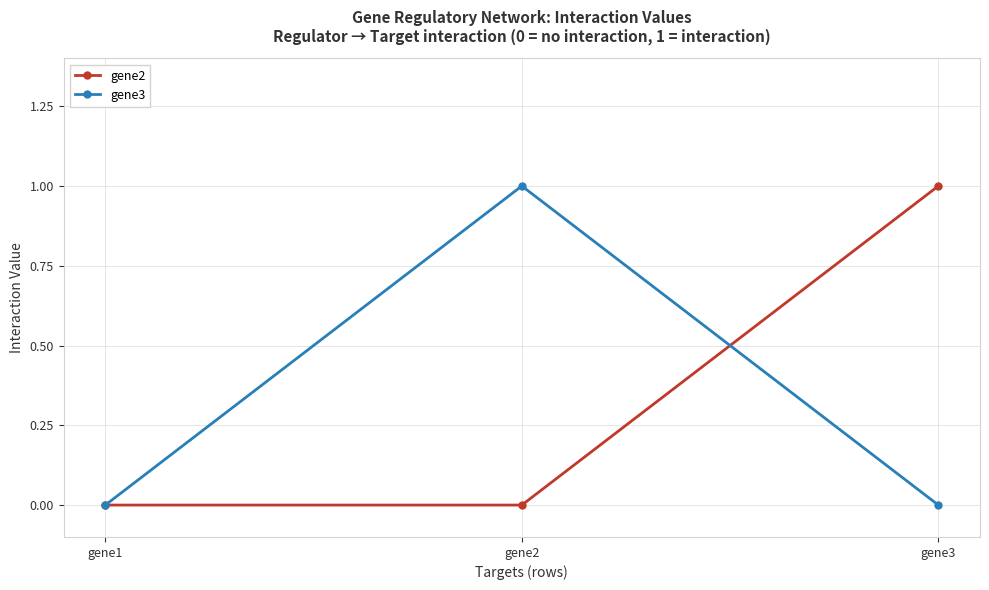

Which category has the highest value in the gene3 series?

gene2